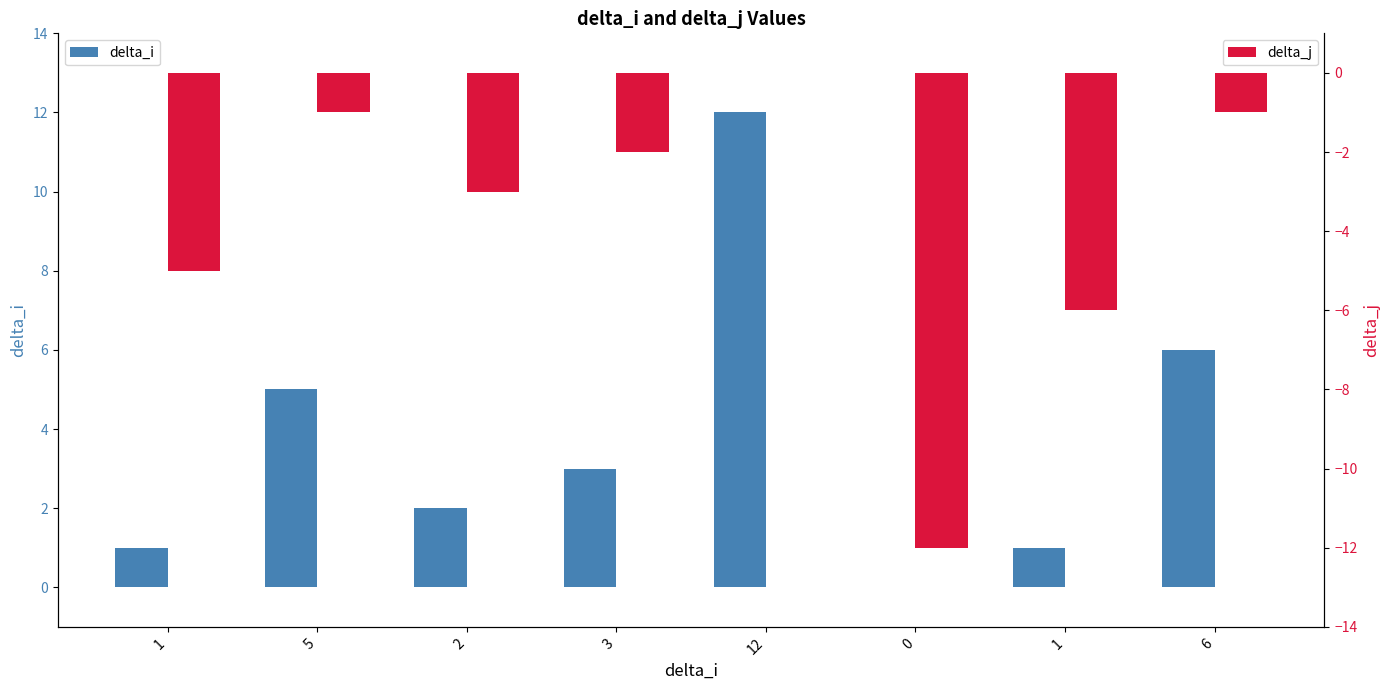

How many series are shown in this chart?

2